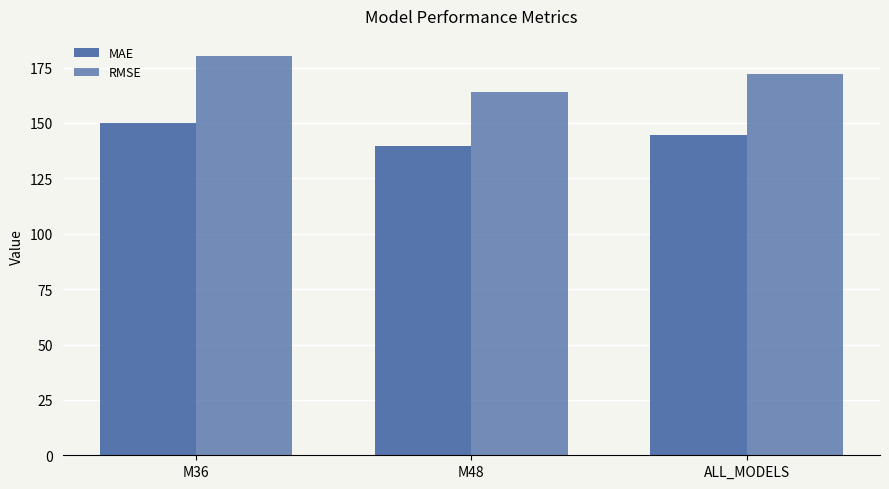

At which category is the sum across all series the highest?

M36